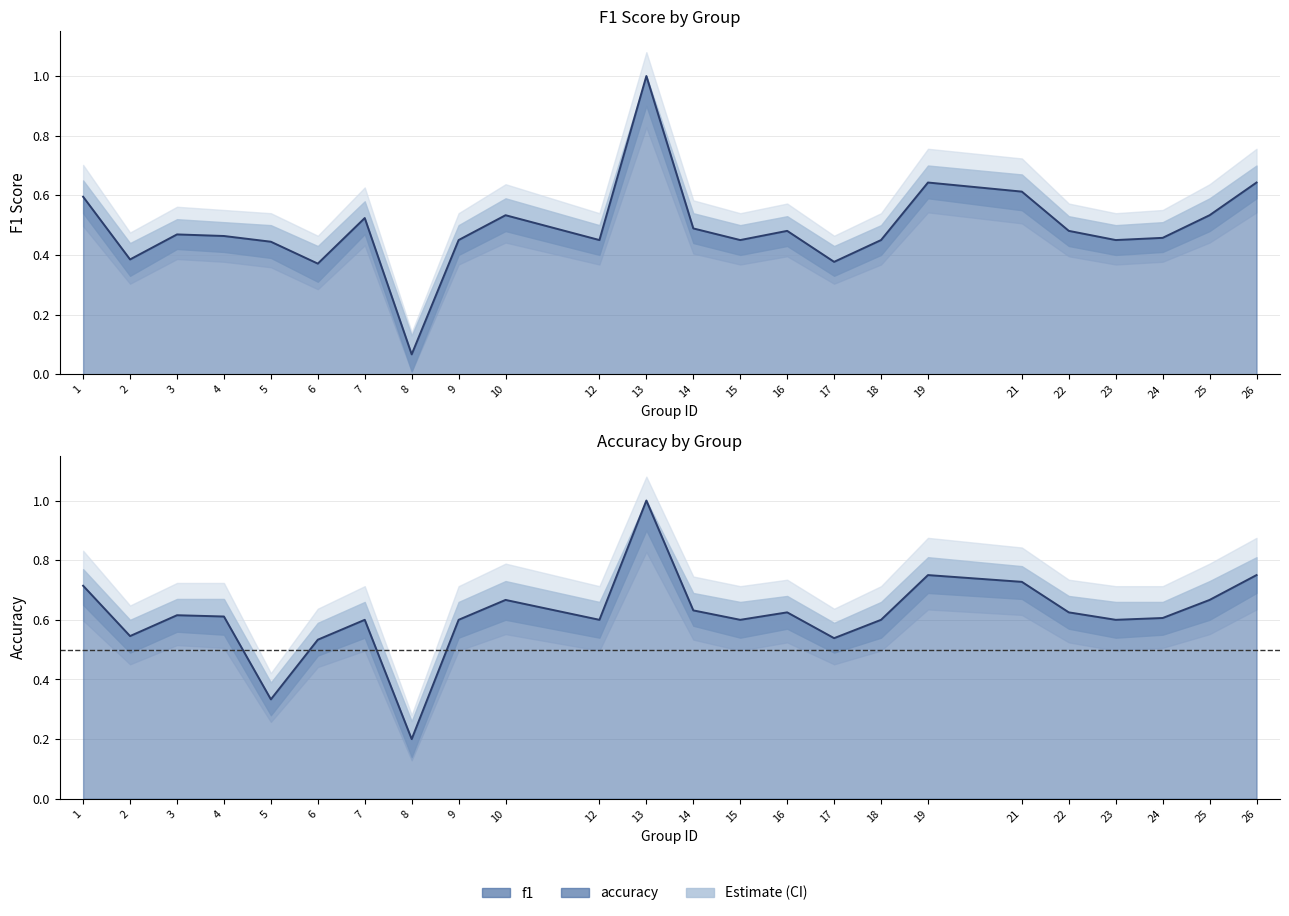

Reading right to left, extract all data points from this chart.

f1: 26=0.6	25=0.5	24=0.5	23=0.5	22=0.5	21=0.6	19=0.6	18=0.5	17=0.4	16=0.5	15=0.5	14=0.5	13=1.0	12=0.5	10=0.5	9=0.5	8=0.1	7=0.5	6=0.4	5=0.4	4=0.5	3=0.5	2=0.4	1=0.6
accuracy: 26=0.8	25=0.7	24=0.6	23=0.6	22=0.6	21=0.7	19=0.8	18=0.6	17=0.5	16=0.6	15=0.6	14=0.6	13=1.0	12=0.6	10=0.7	9=0.6	8=0.2	7=0.6	6=0.5	5=0.3	4=0.6	3=0.6	2=0.5	1=0.7